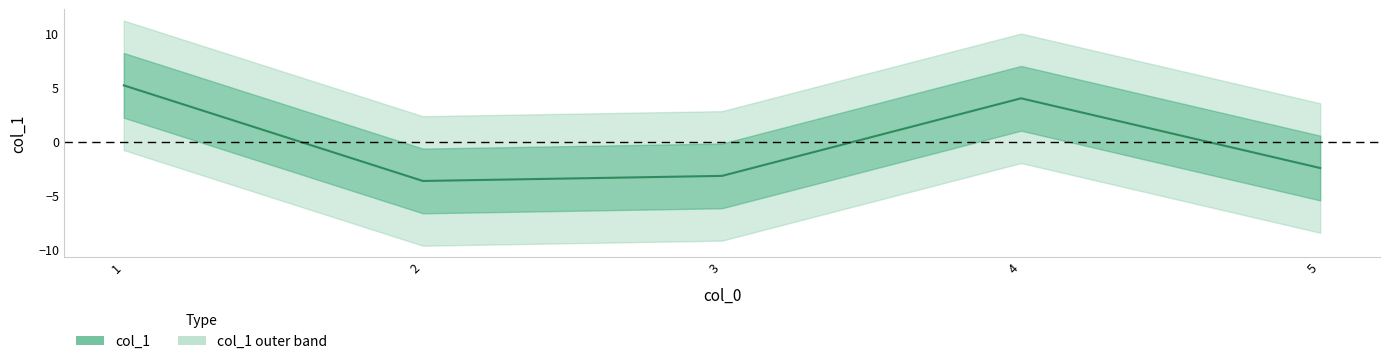

What is the difference between the second highest and minimum values?

7.7